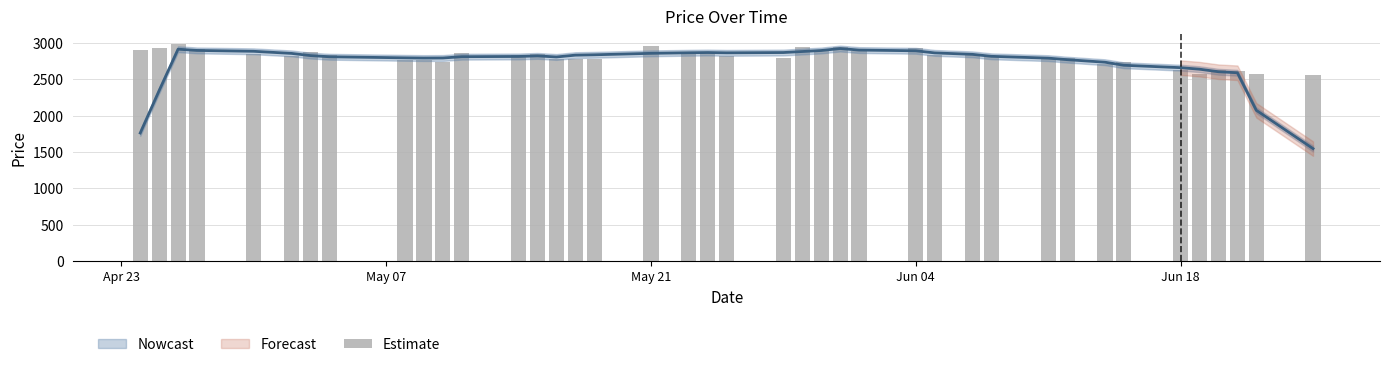

Which category has the highest value across all series?

May 21